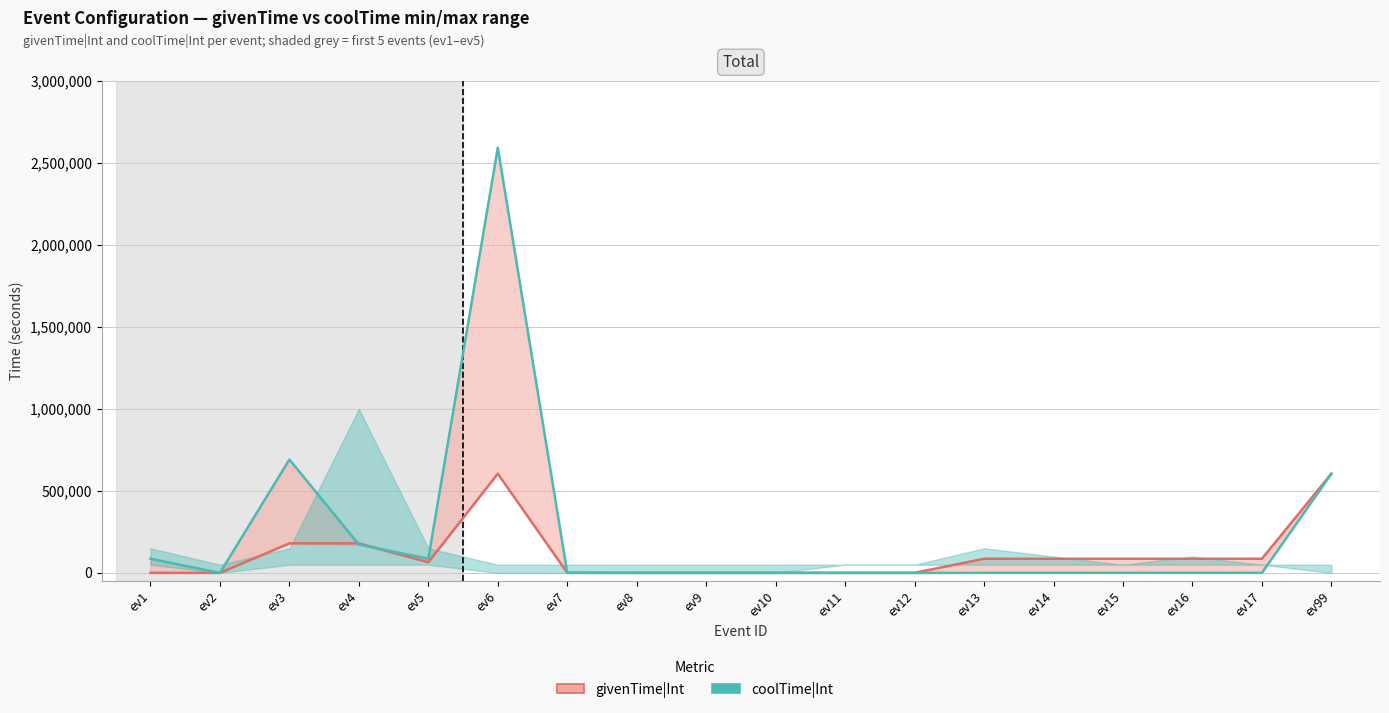

The value of givenTime|Int at ev4 is 180000. True or false?

True